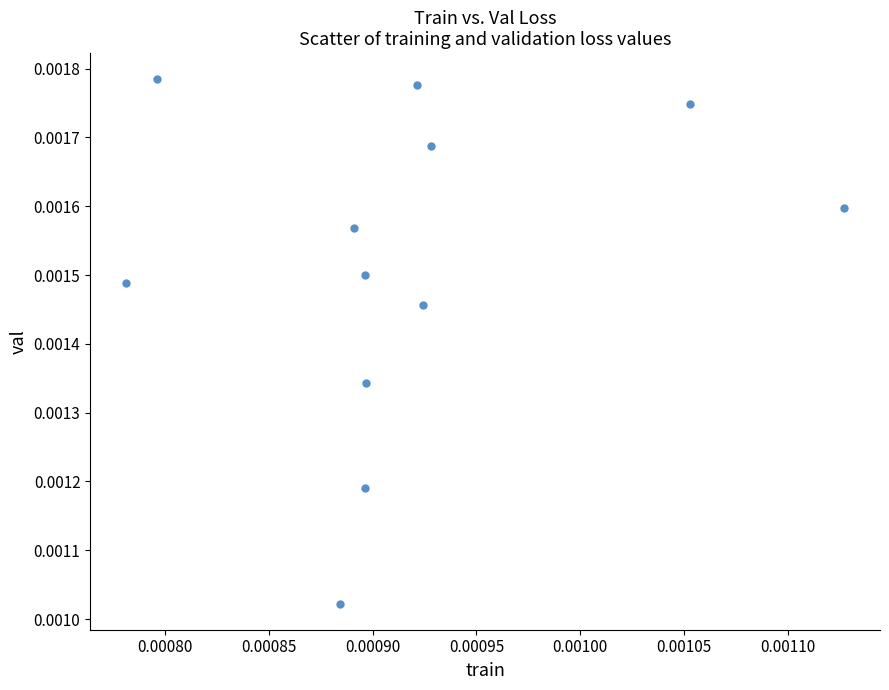

How many points are shown in the scatter plot?

12